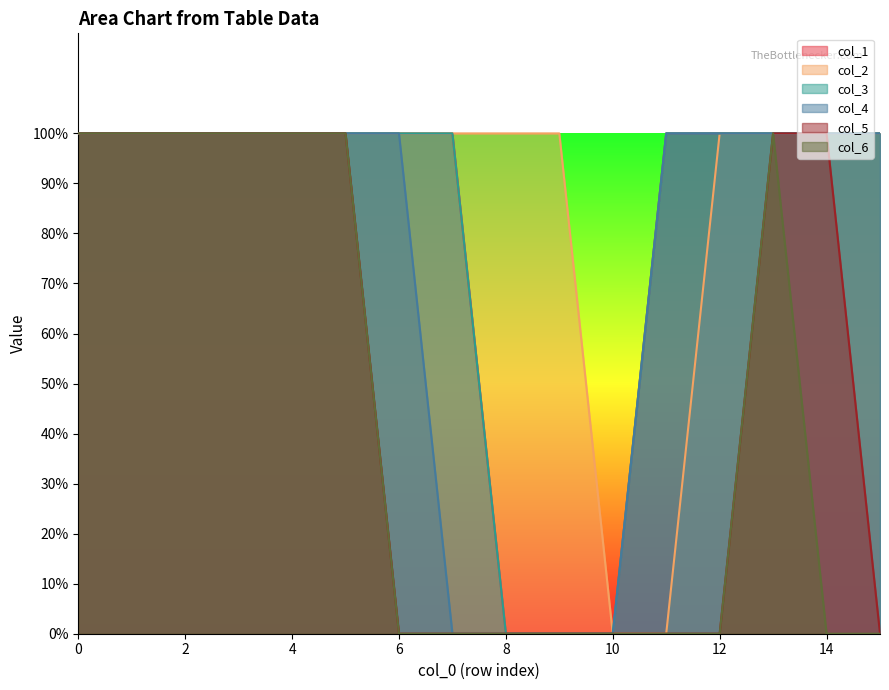

What is the sum of the col_2 values at 7 and 14?

2